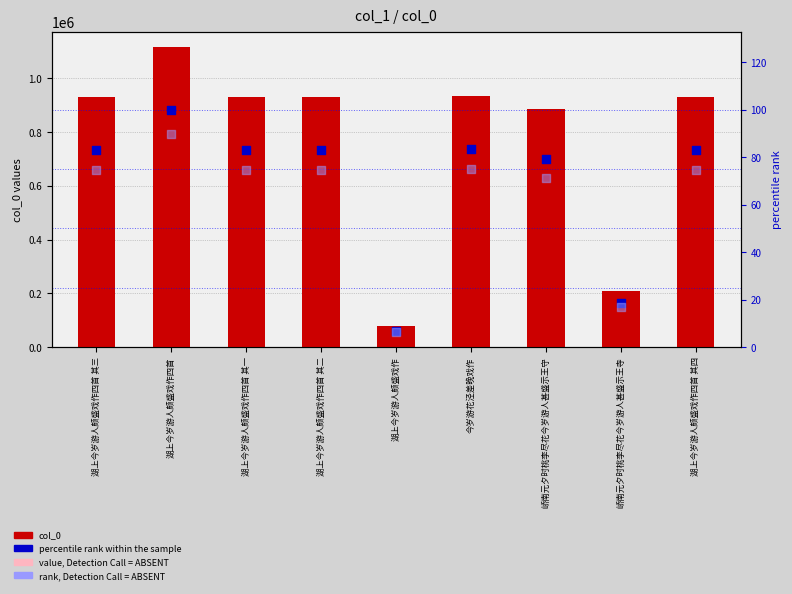

Which series has the widest spread of Y values?

col_0